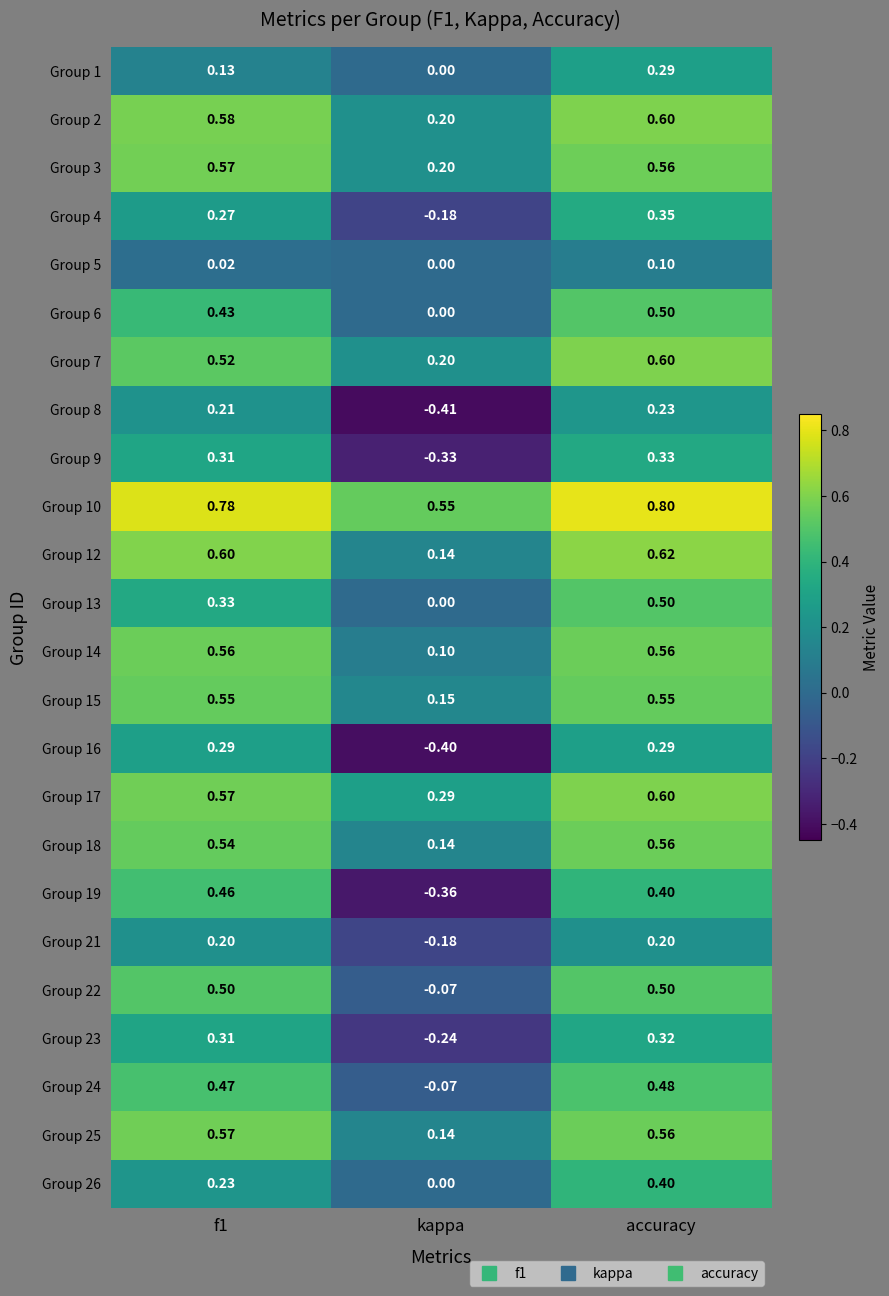

At which label is Group 5 closest to 0?

kappa